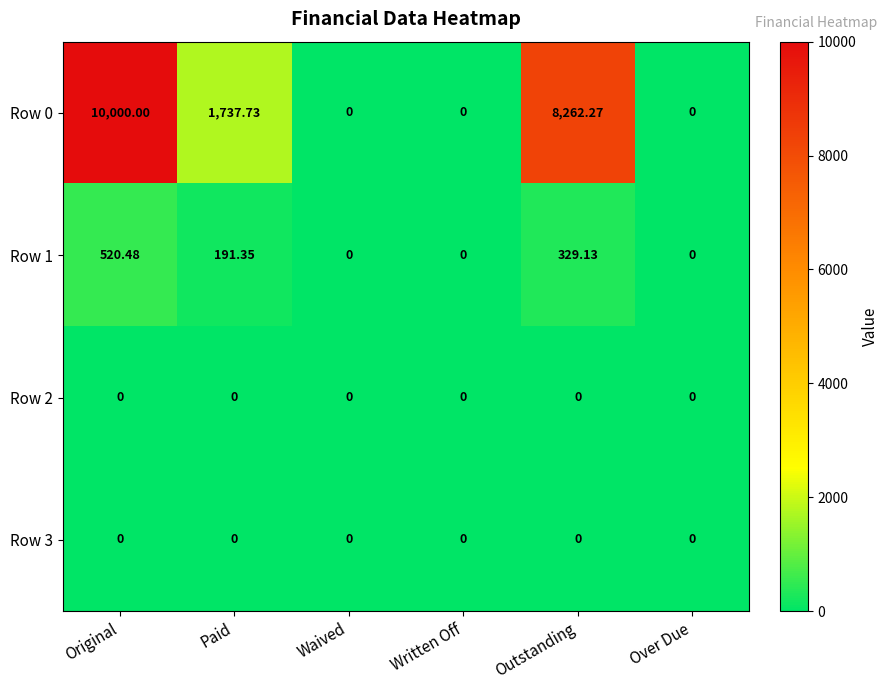

At how many categories does at least one series exceed 6893?

2